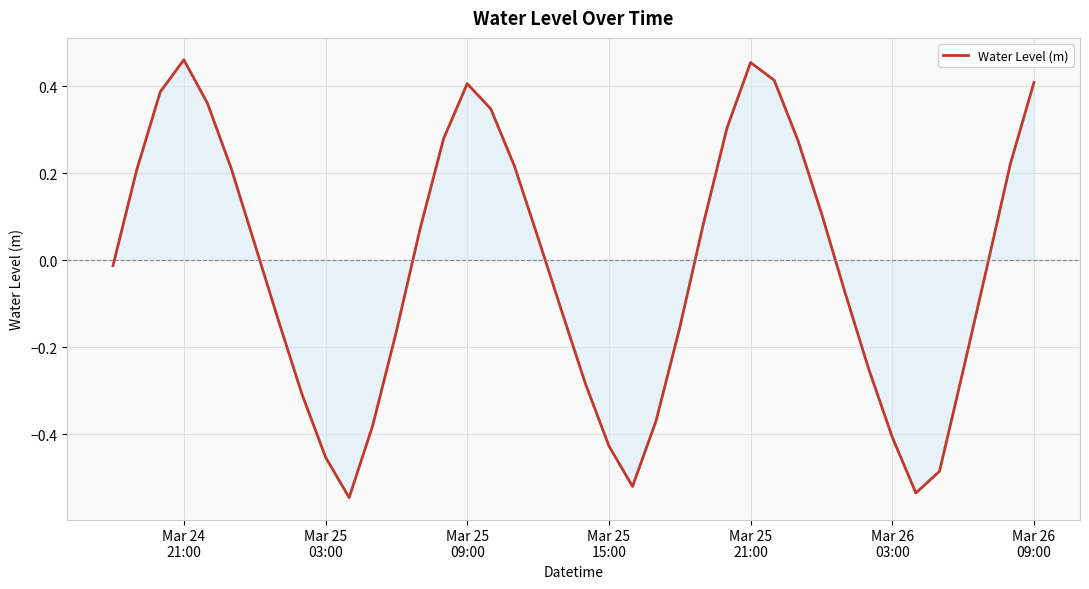

Does the chart display data point markers on the line(s)?

No